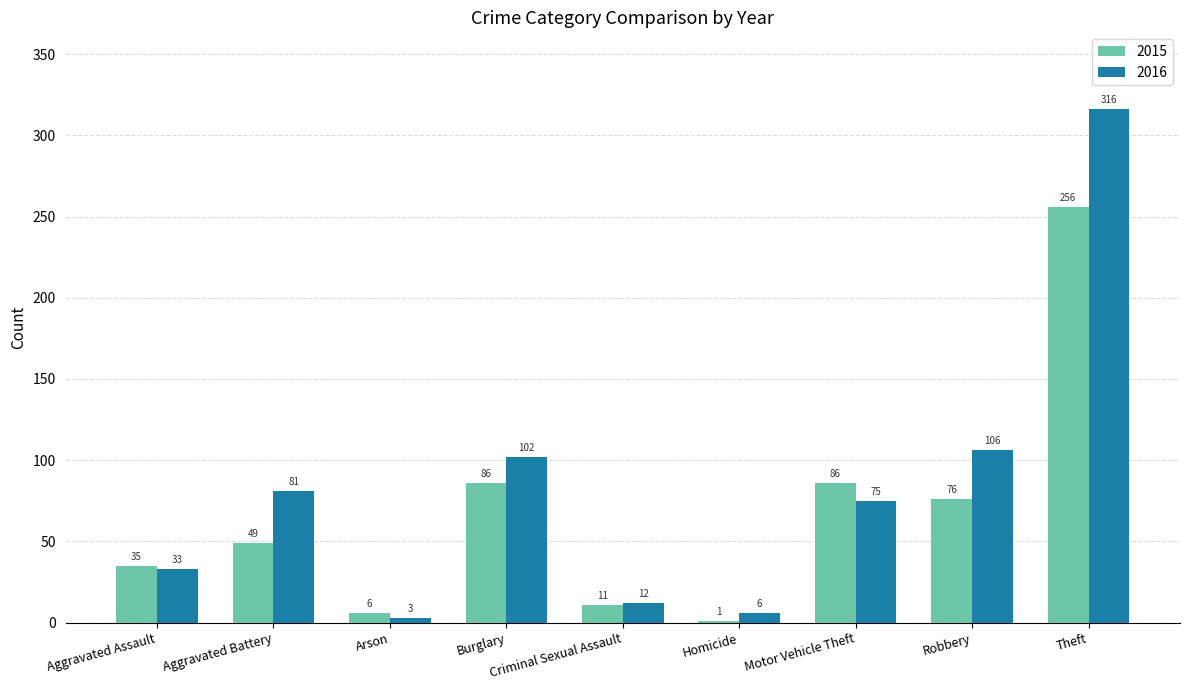

Is the value of 2016 at Burglary greater than the value of 2015 at Criminal Sexual Assault?

Yes